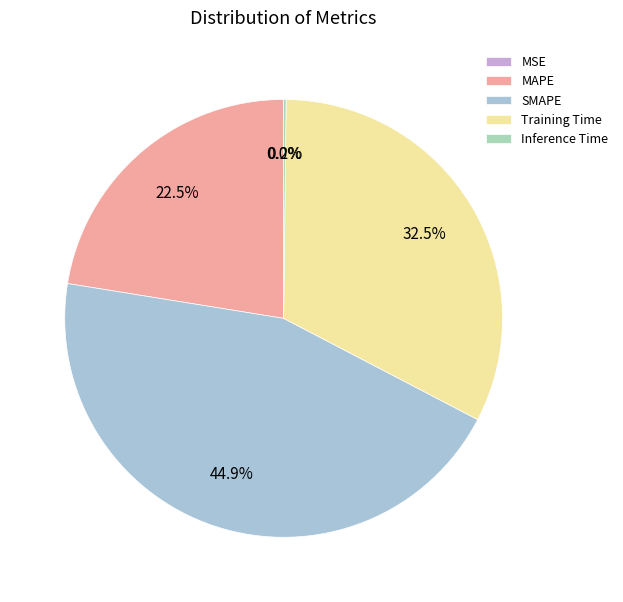

True or false: MAPE accounts for 12% of the total.

False